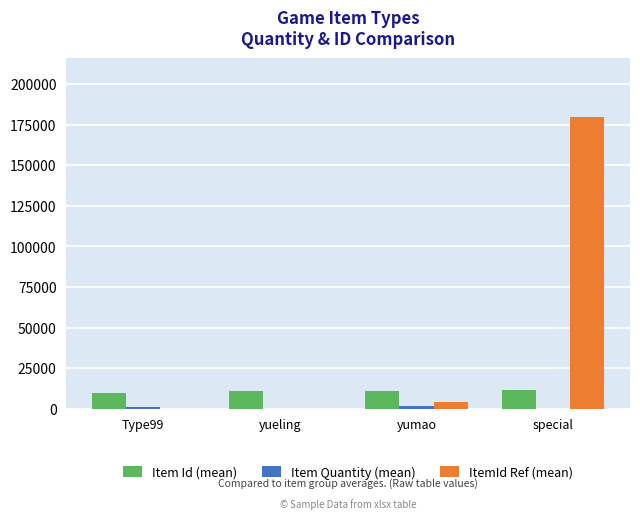

Between yueling and special, which series saw the biggest shift?

ItemId Ref (mean)